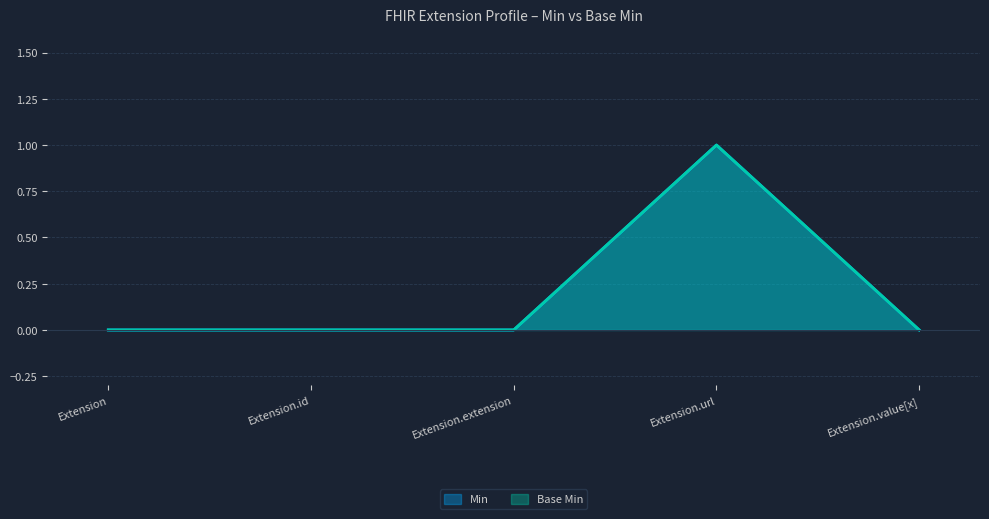

True or false: Base Min and Min intersect in this chart.

False